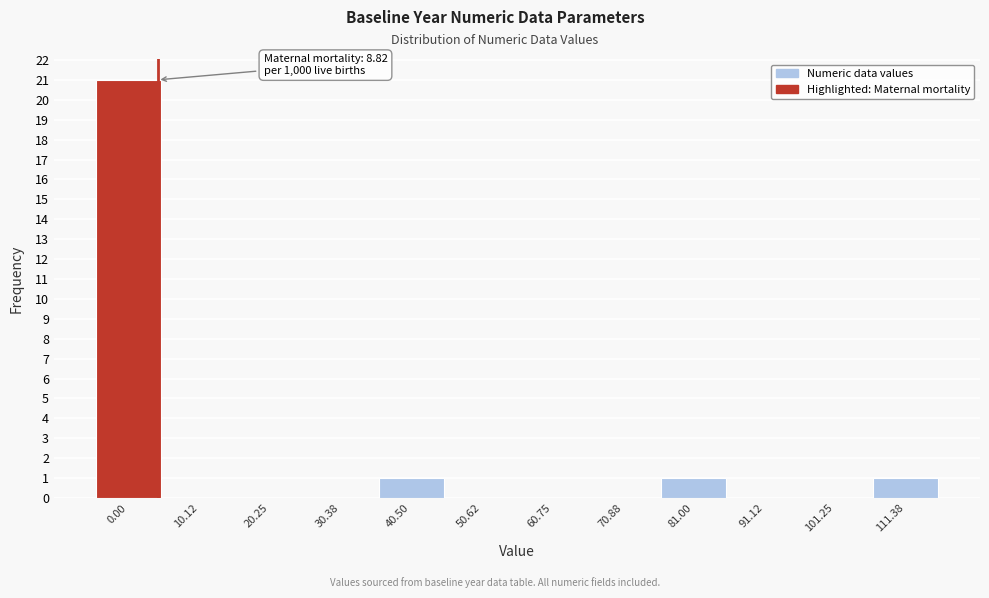

Reading left to right, what are all the values shown in this chart?

0.00=21	10.12=0	20.25=0	30.38=0	40.50=1	50.62=0	60.75=0	70.88=0	81.00=1	91.12=0	101.25=0	111.38=1